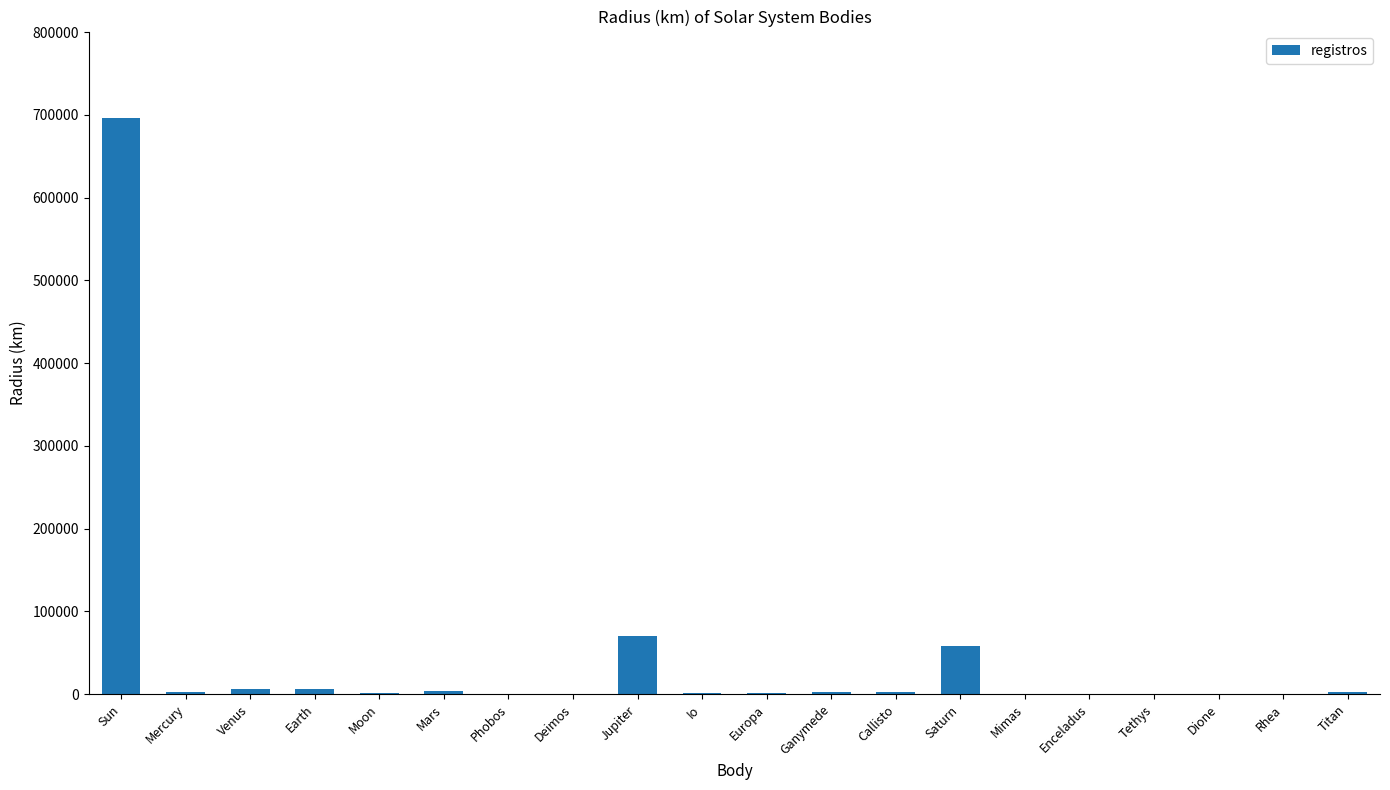

What value does the data have at Mimas?

198.2